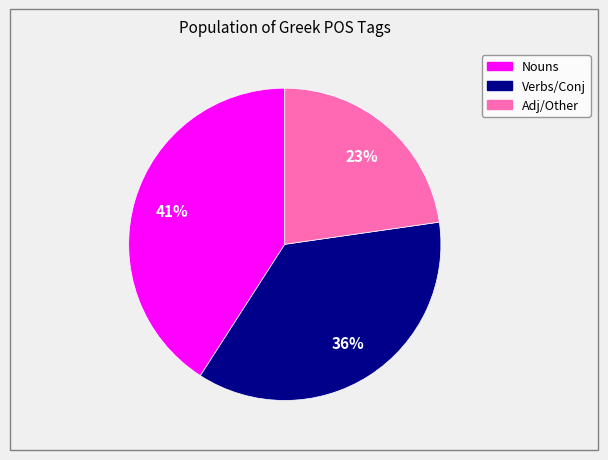

How many slices are in this pie chart?

3